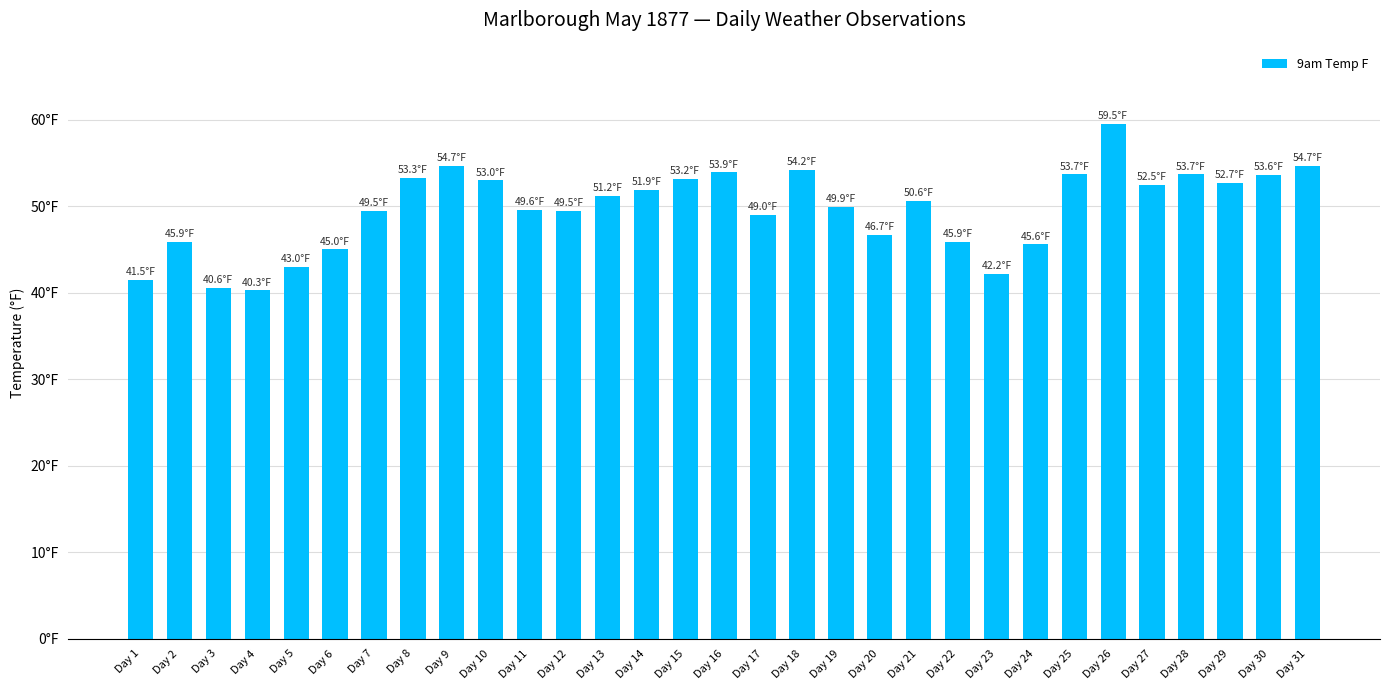

Which category has the lowest value across all series?

Day 4